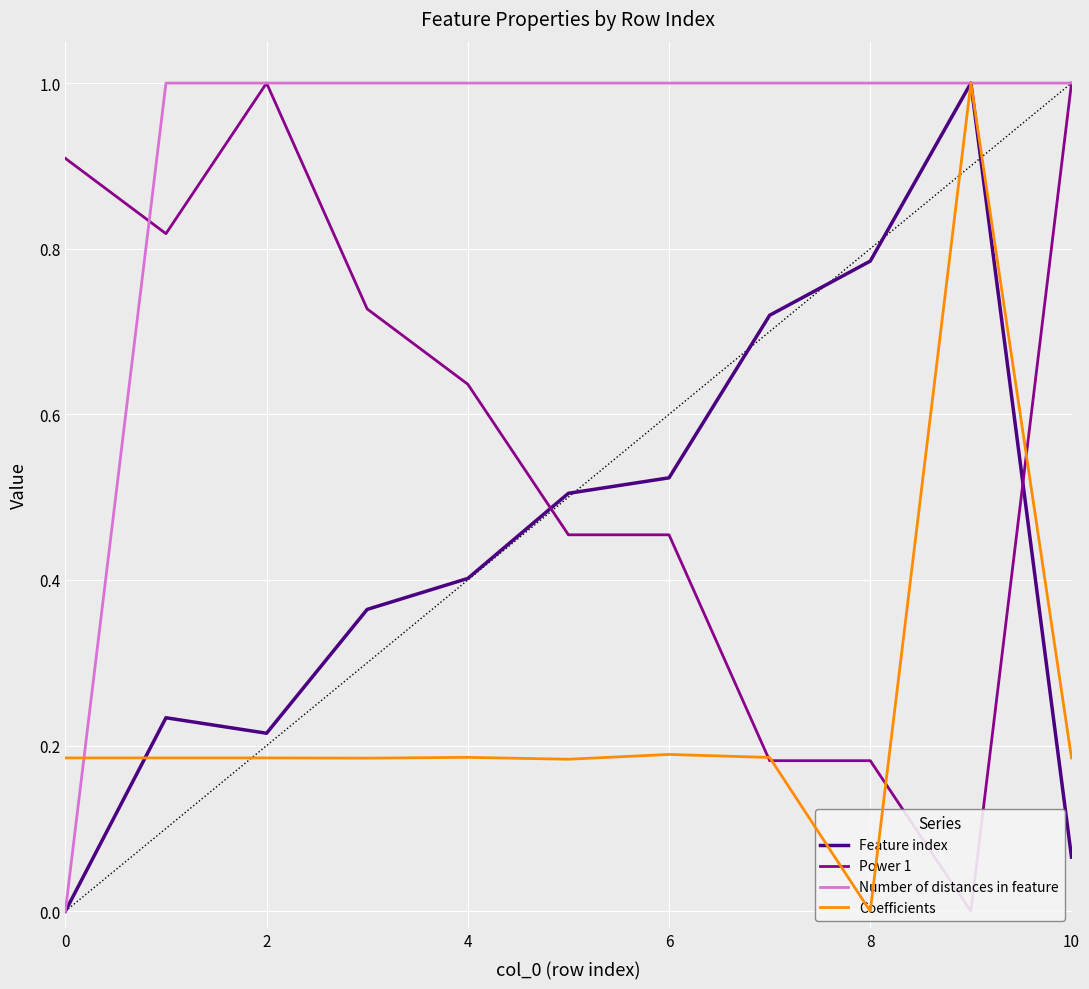

What is the maximum value for Feature index?

1.0